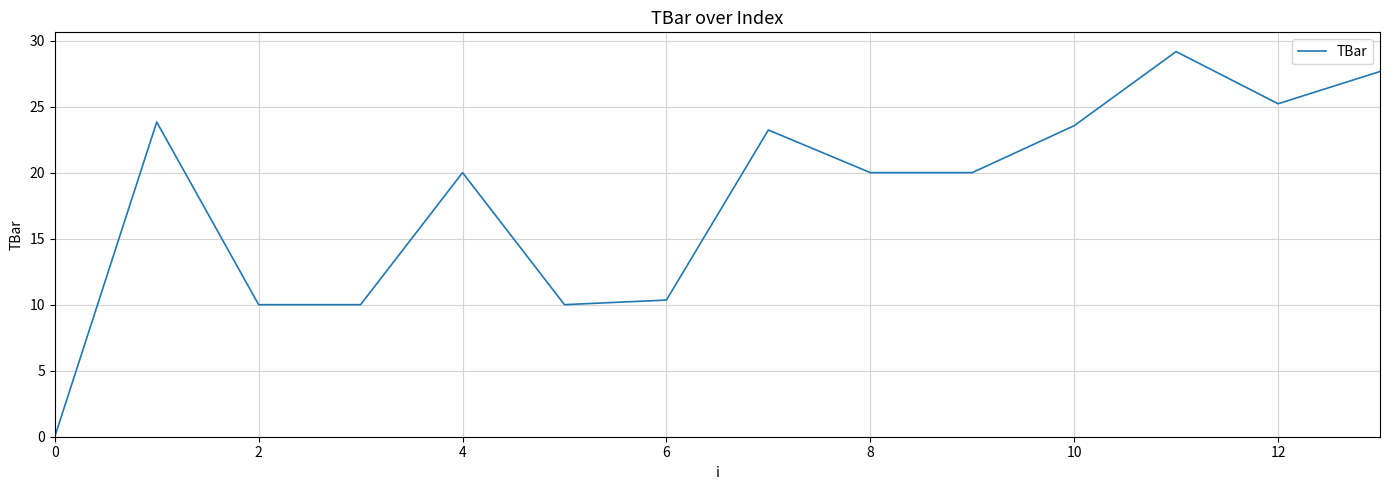

What is the maximum value shown in the chart?

29.2